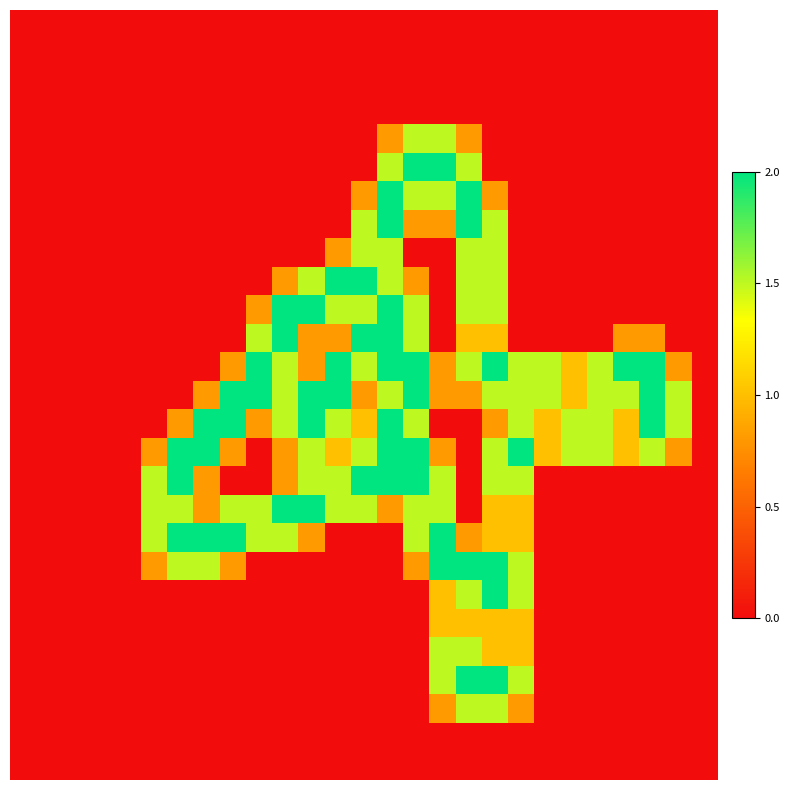

At which category is the sum across all series the highest?

18